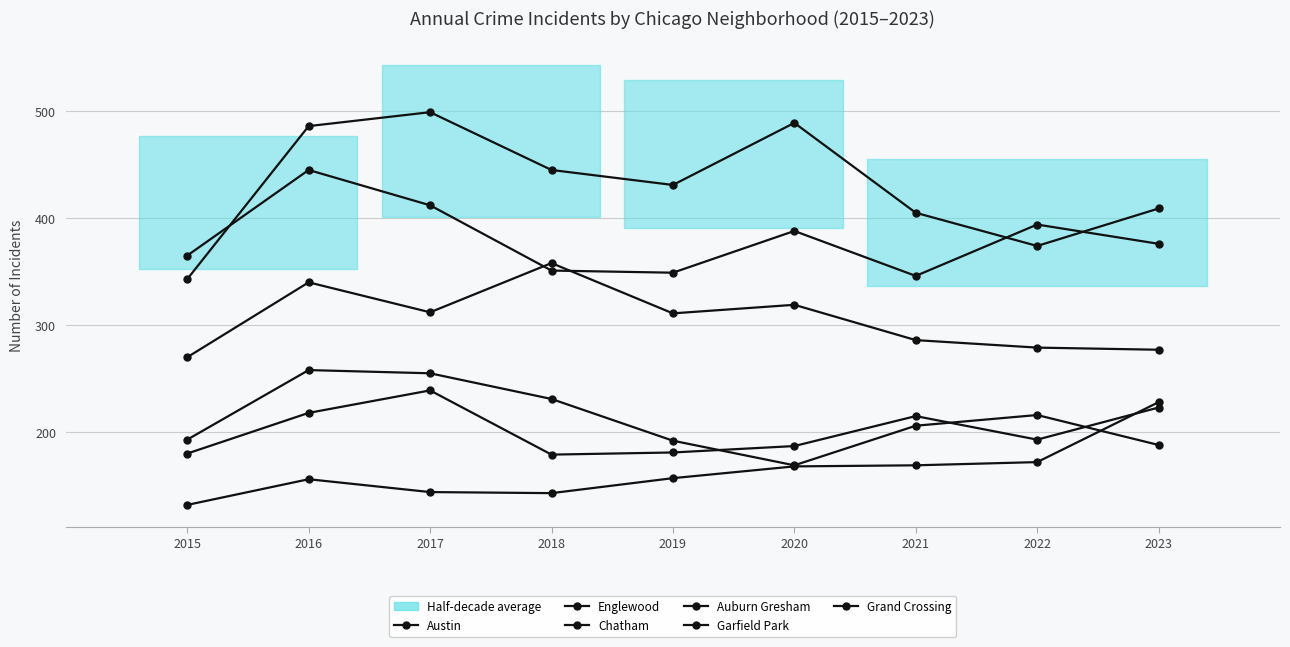

Between 2016 and 2017, which series saw the biggest shift?

Englewood